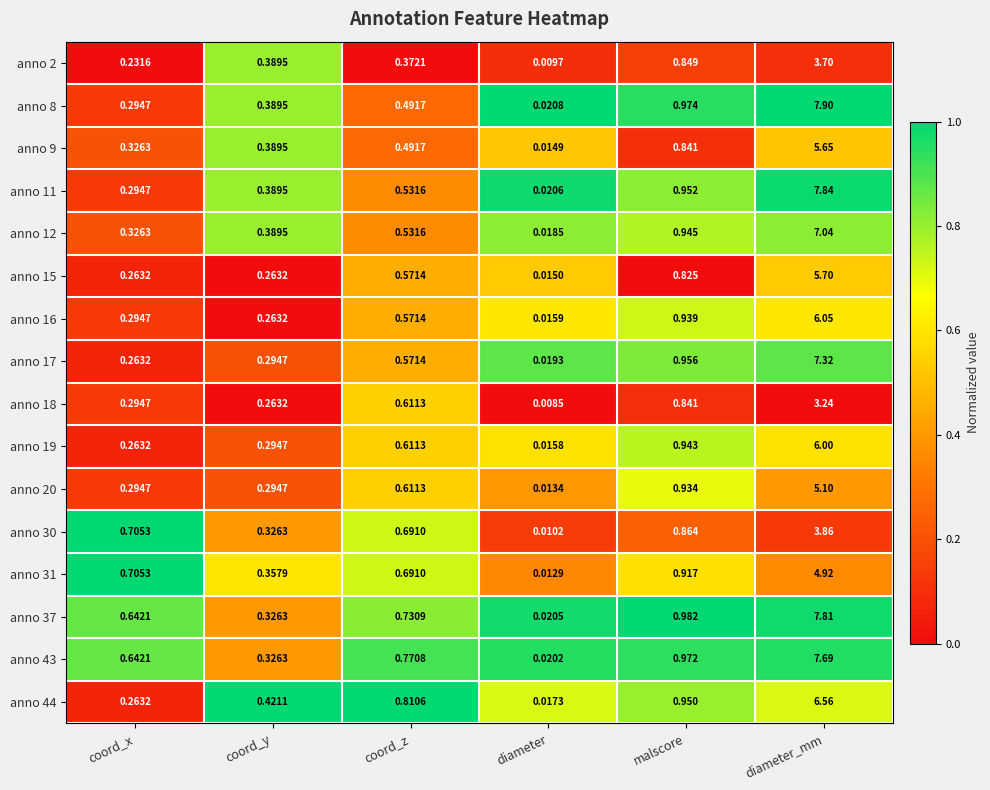

List the labels in order of anno 9 value, smallest first.

diameter, coord_x, coord_y, coord_z, malscore, diameter_mm